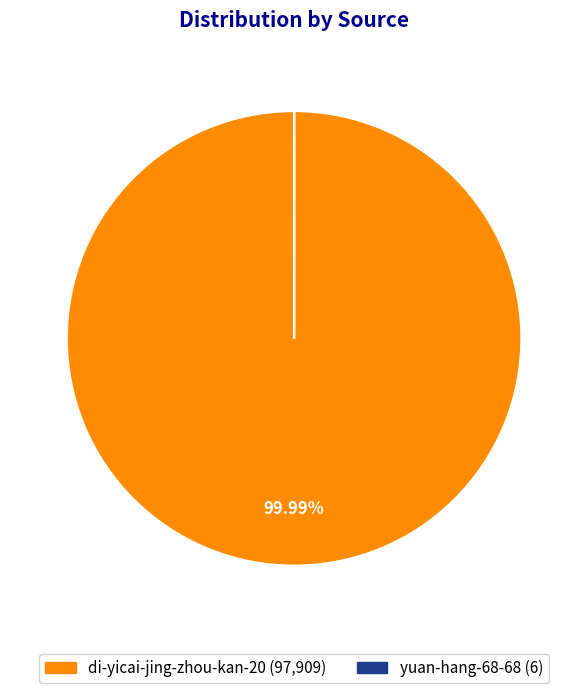

Does di-yicai-jing-zhou-kan-20 represent more than half of the total?

Yes